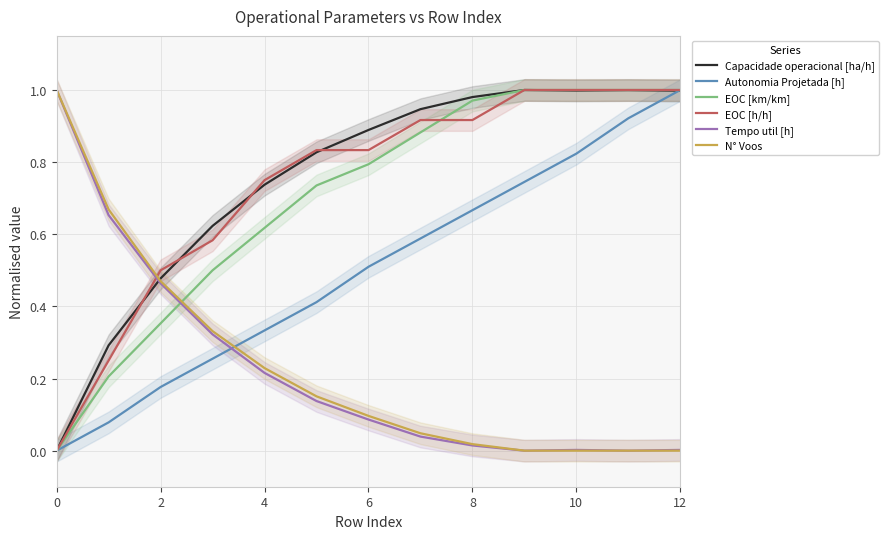

How many data points does each series have?

13